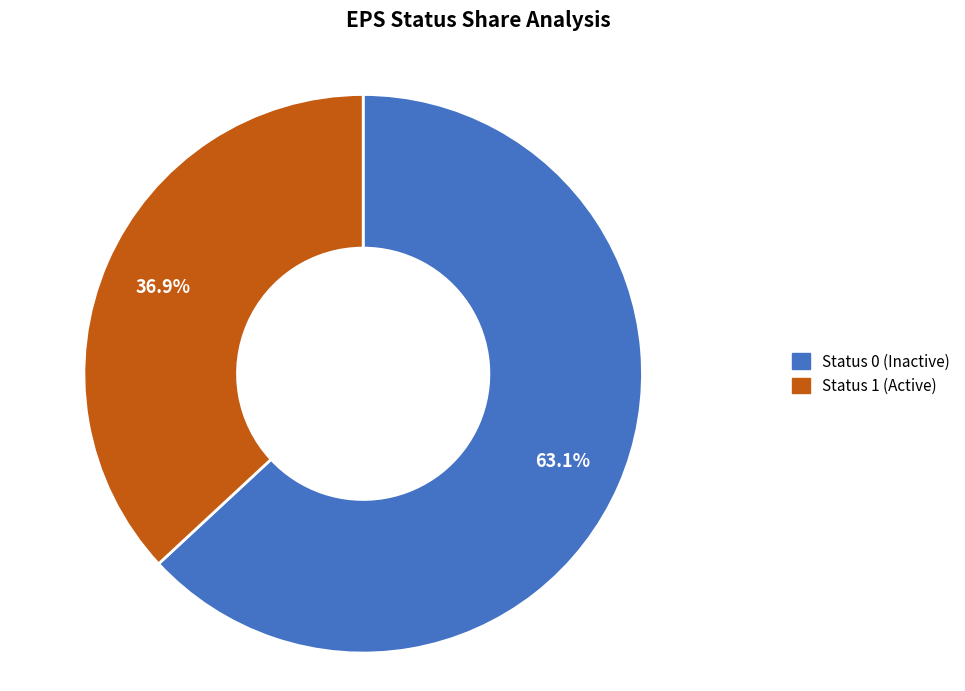

Does any single category account for the majority?

Yes